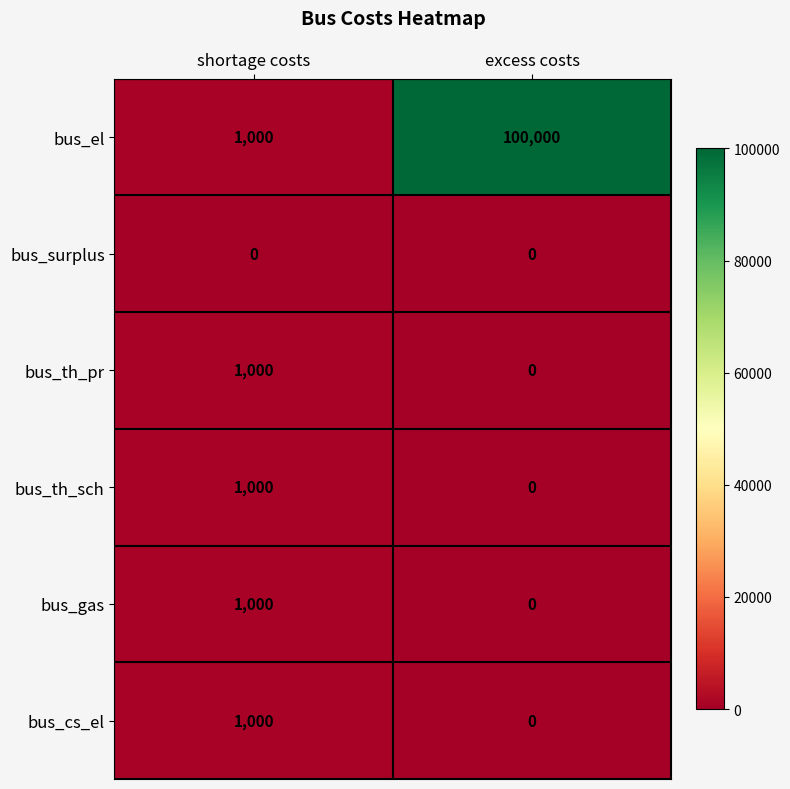

Read the bus_gas value at shortage costs, to the nearest 50.

1000